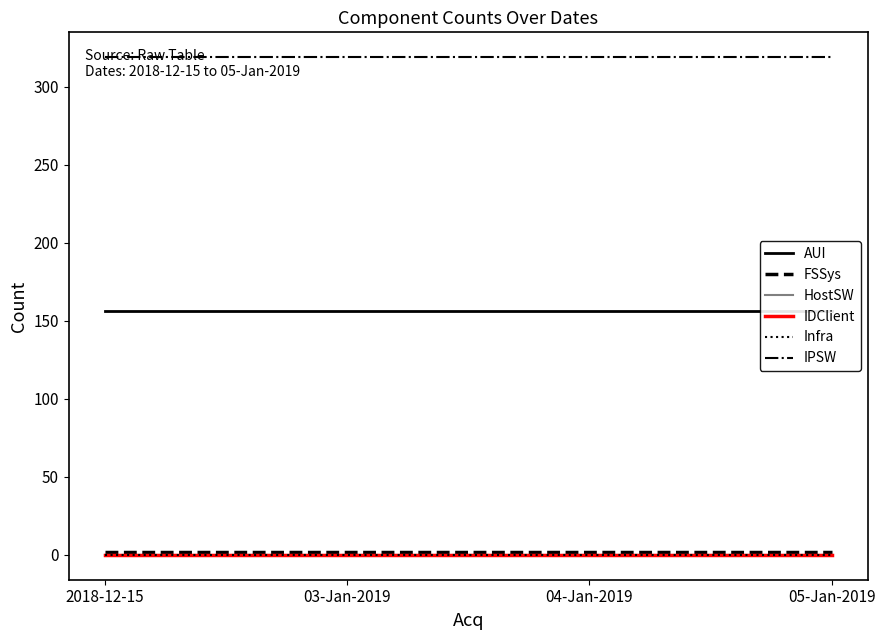

True or false: IDClient has more than 1 points higher than both neighbors.

False